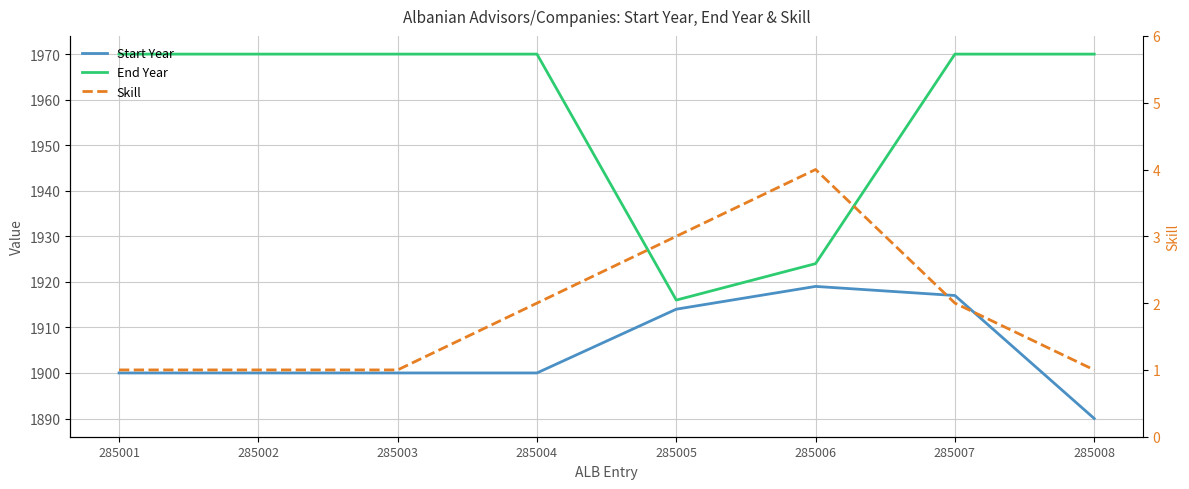

True or false: End Year and Skill cross at least once.

False